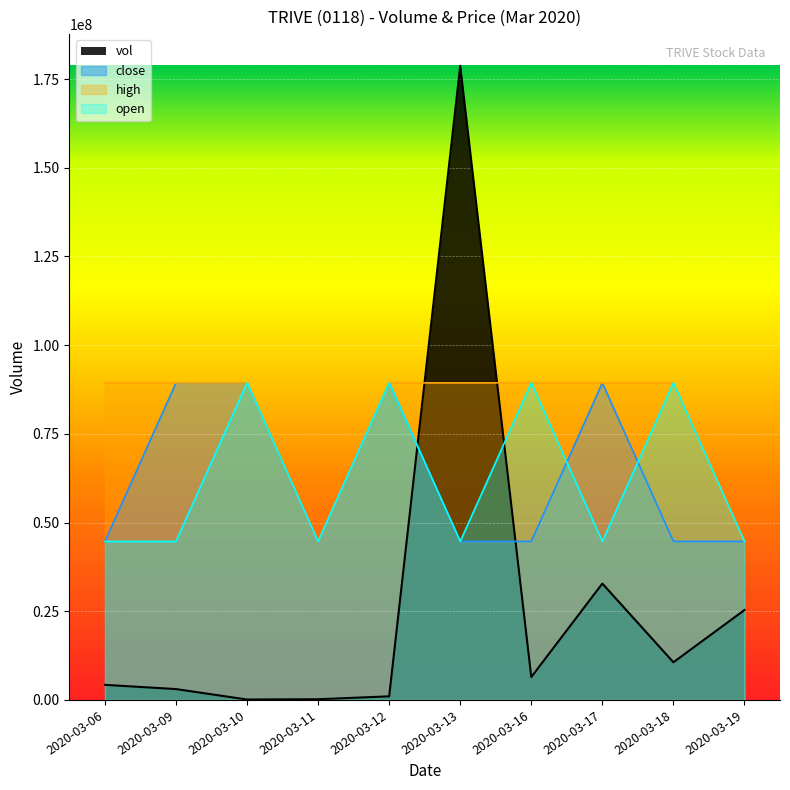

Is it true that open equals 19779038 at 2020-03-09?

False